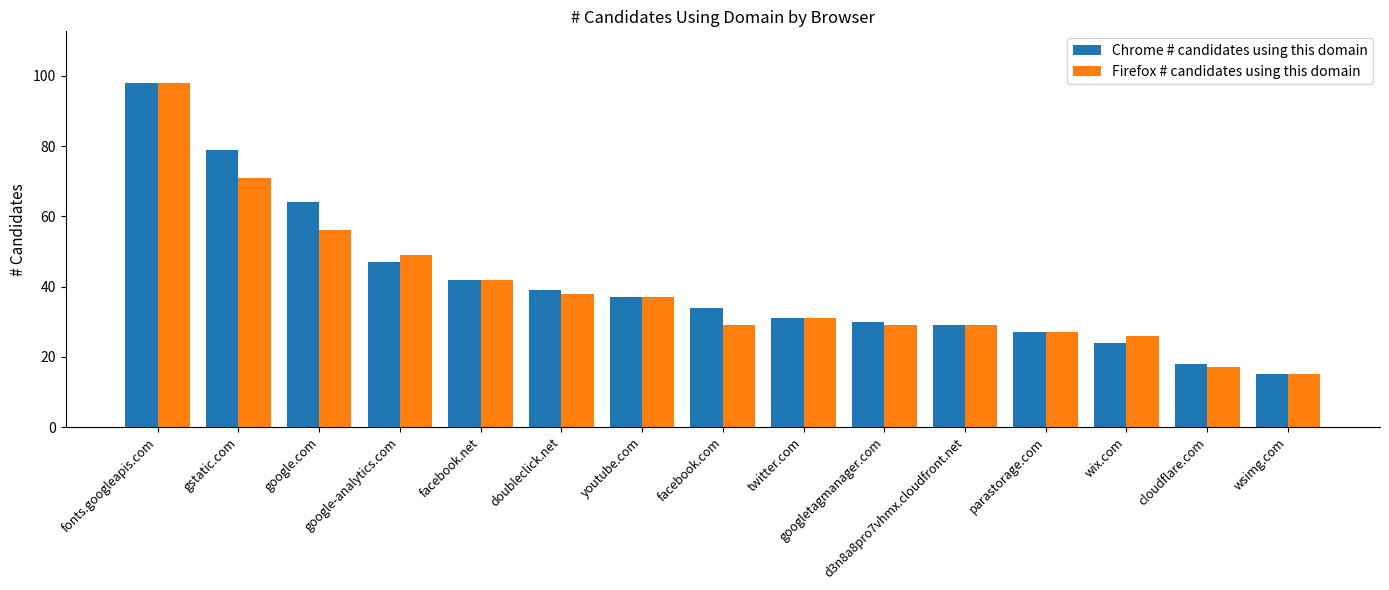

Rank the series by their average value, from highest to lowest.

Chrome # candidates using this domain, Firefox # candidates using this domain